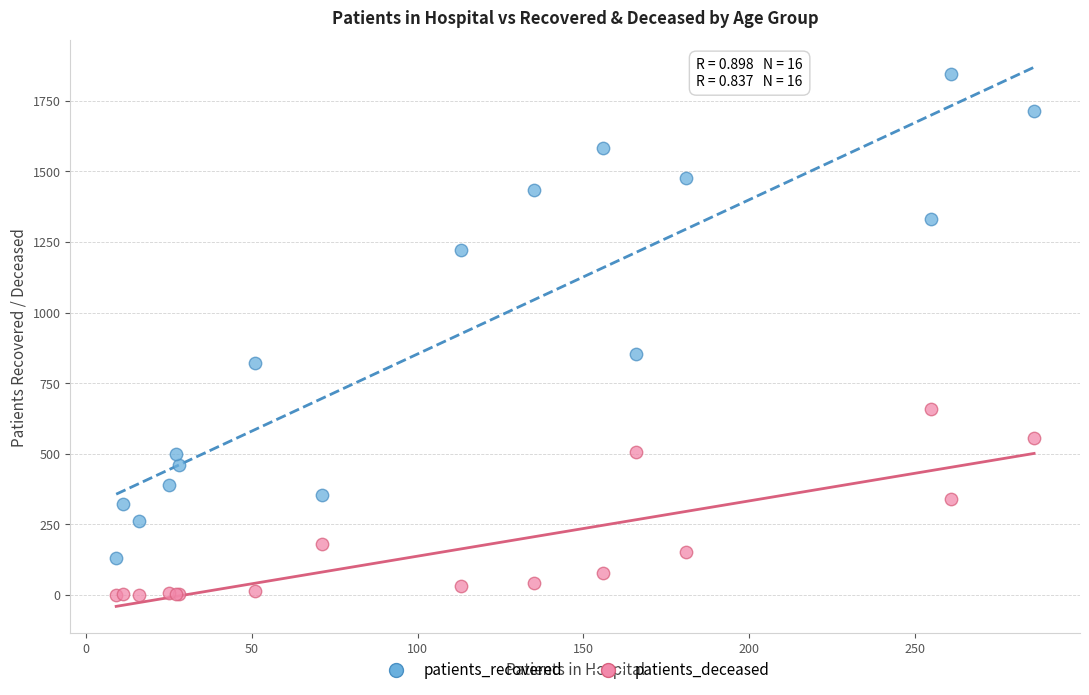

Which series reaches the maximum Y coordinate?

patients_recovered